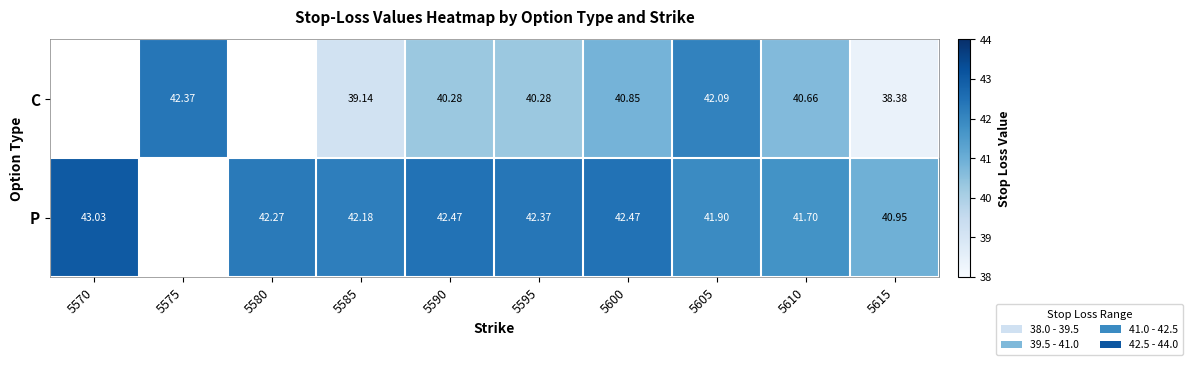

Is the value of P at 5590 greater than the value of C at 5575?

Yes